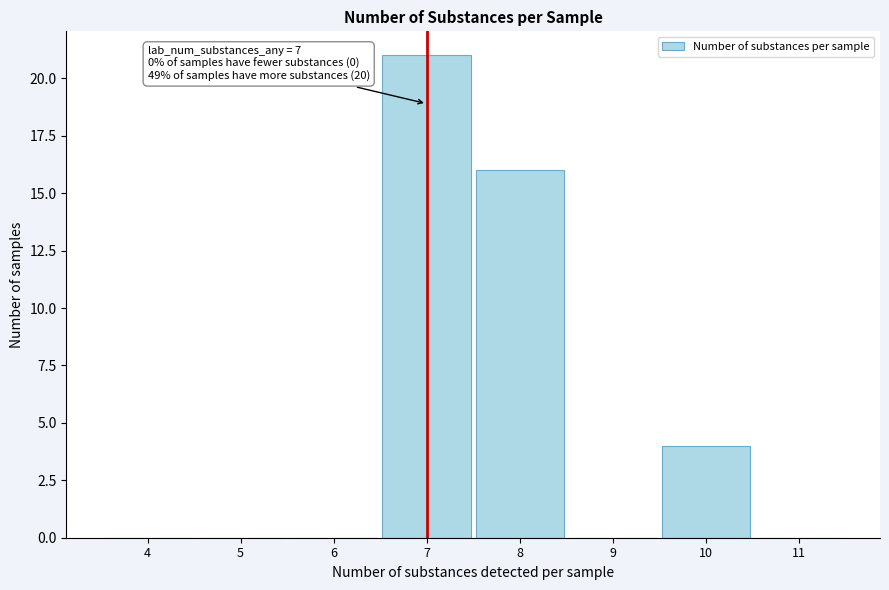

Reading right to left, list all the values displayed in this chart.

11=0	10=4	9=0	8=16	7=21	6=0	5=0	4=0